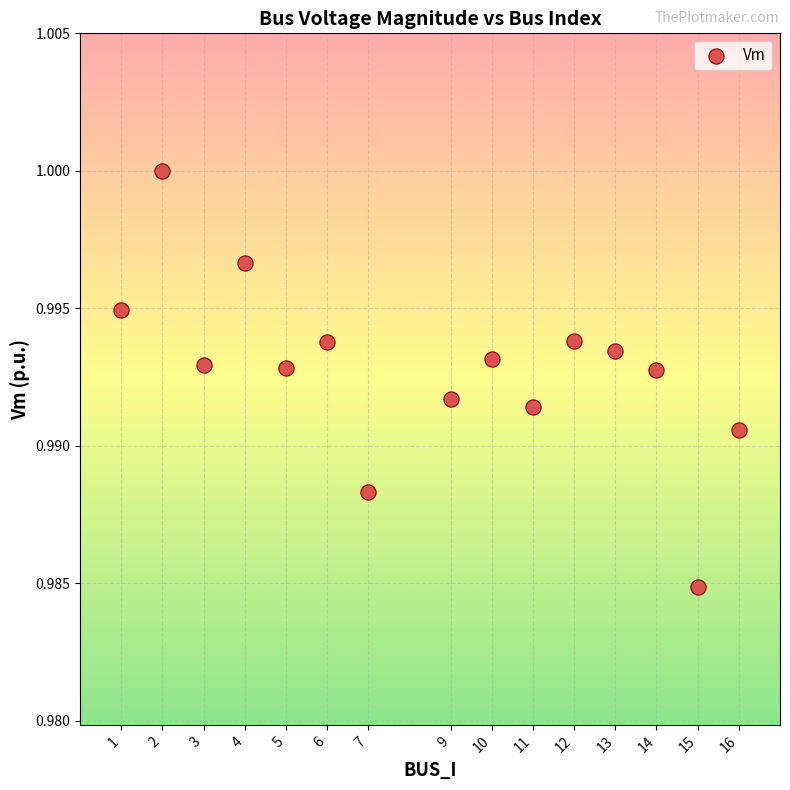

What is the range of X values (max minus min)?

15.0